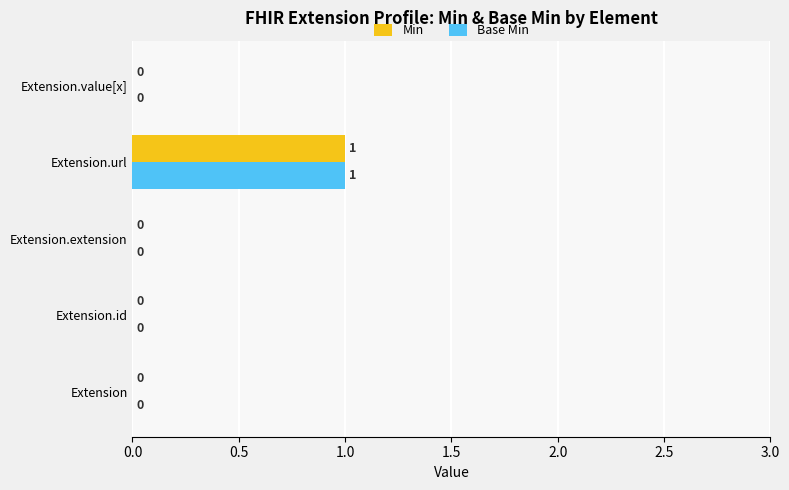

At which category is the sum across all series the highest?

Extension.url